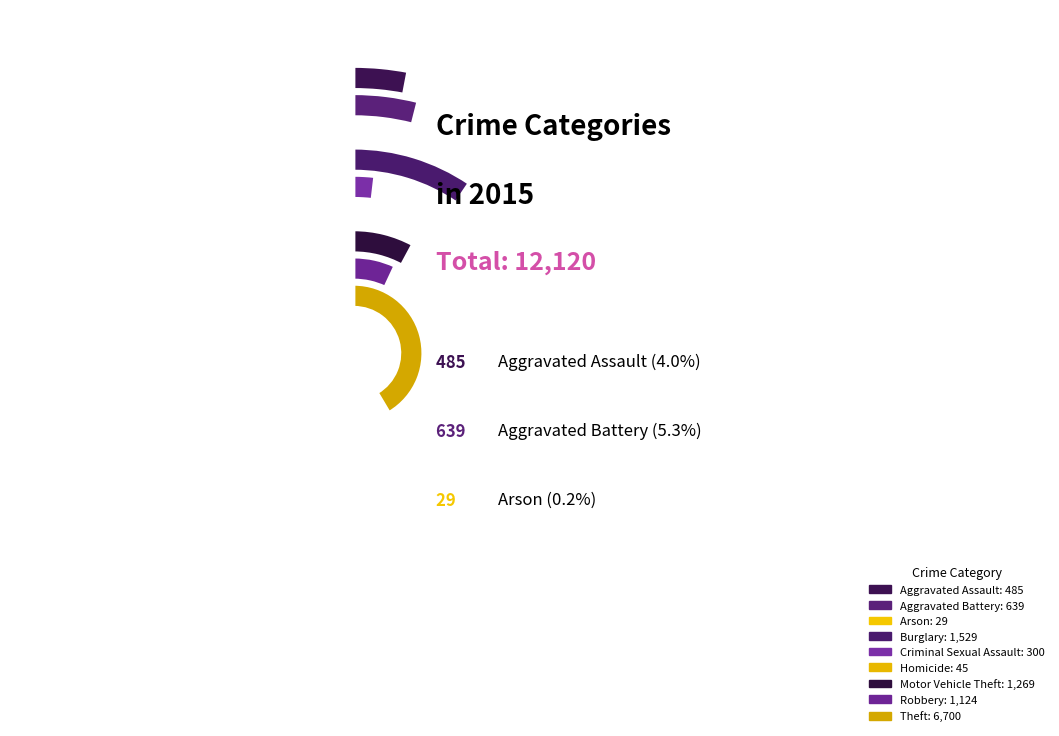

What is the smallest slice in the pie chart?

Arson